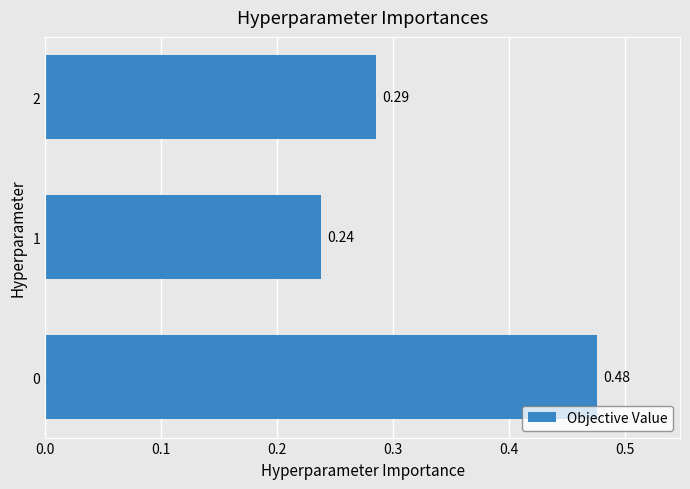

Where is the data nearest to the value 0?

1